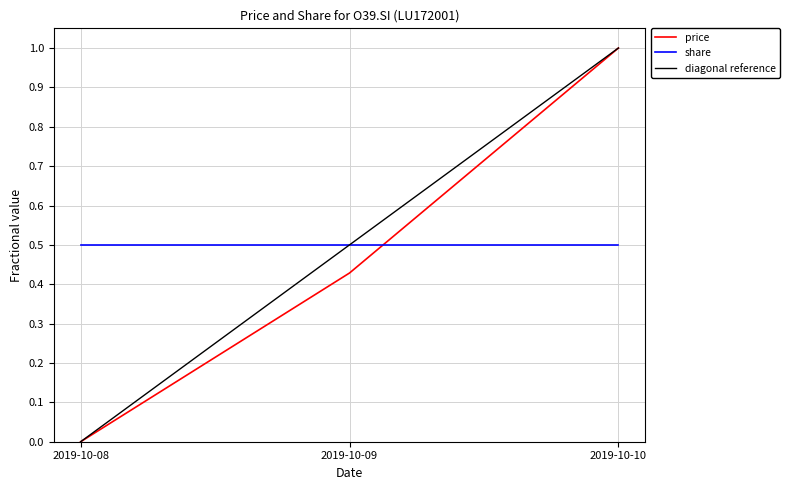

The price series shows 1.0 at 2019-10-10. True or false?

True